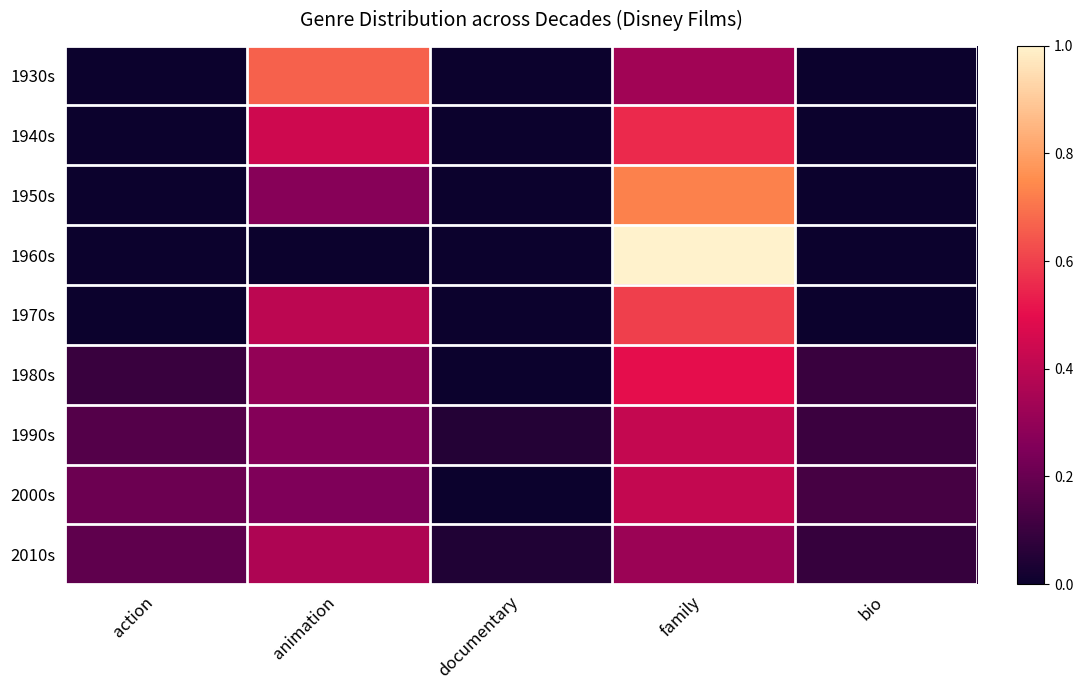

What is the spread (max minus min) of values at animation?

0.7